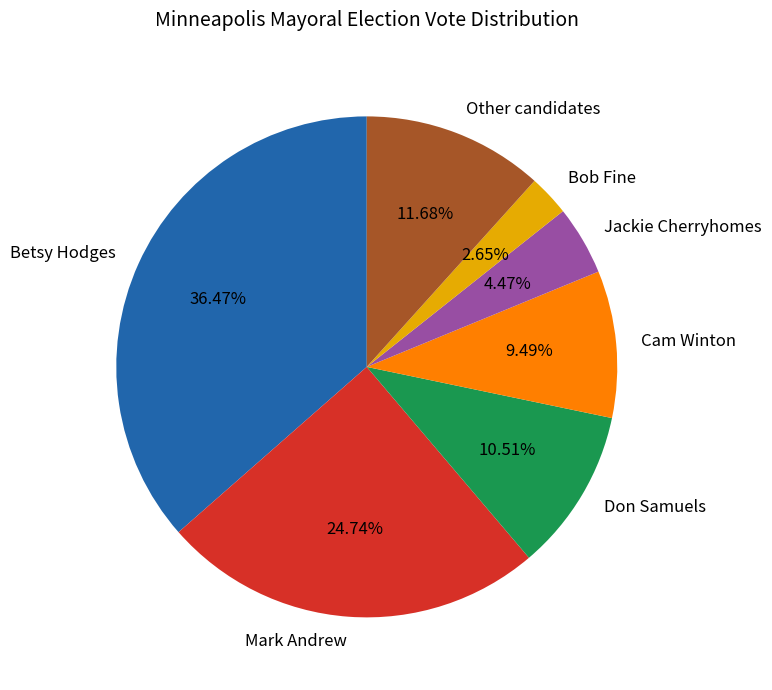

Between Betsy Hodges and Don Samuels, which is larger?

Betsy Hodges